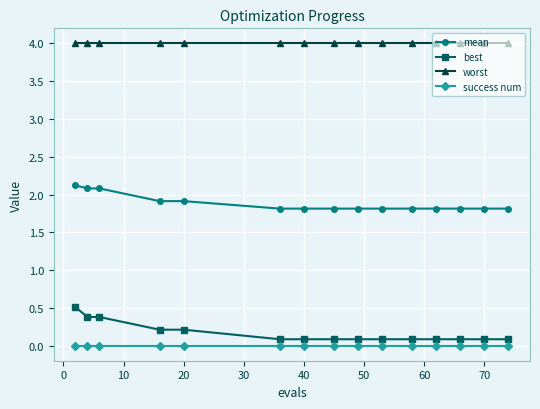

What is the greatest value displayed?

4.0